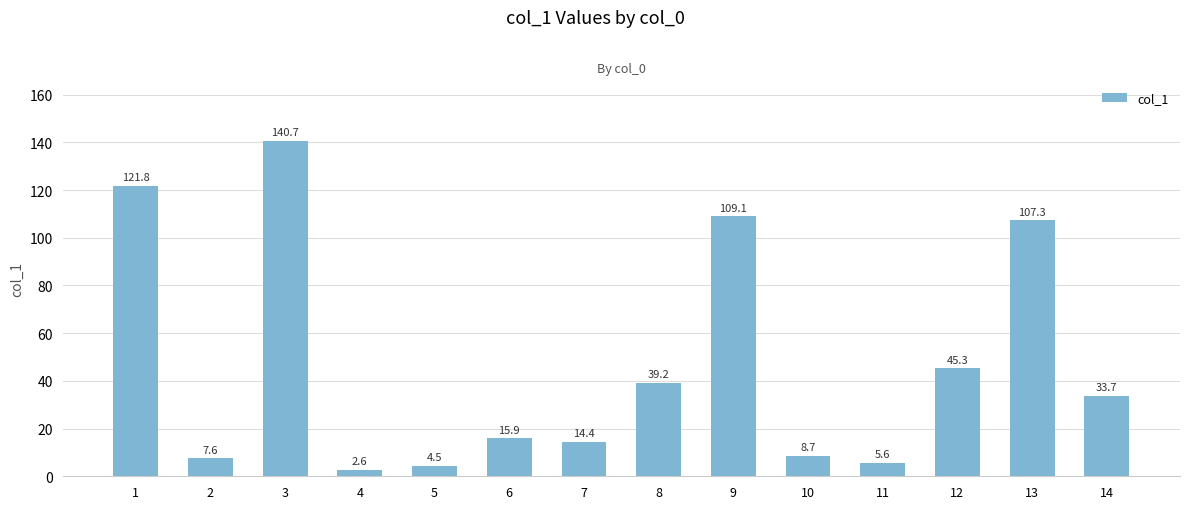

What is the minimum value shown in the chart?

2.6